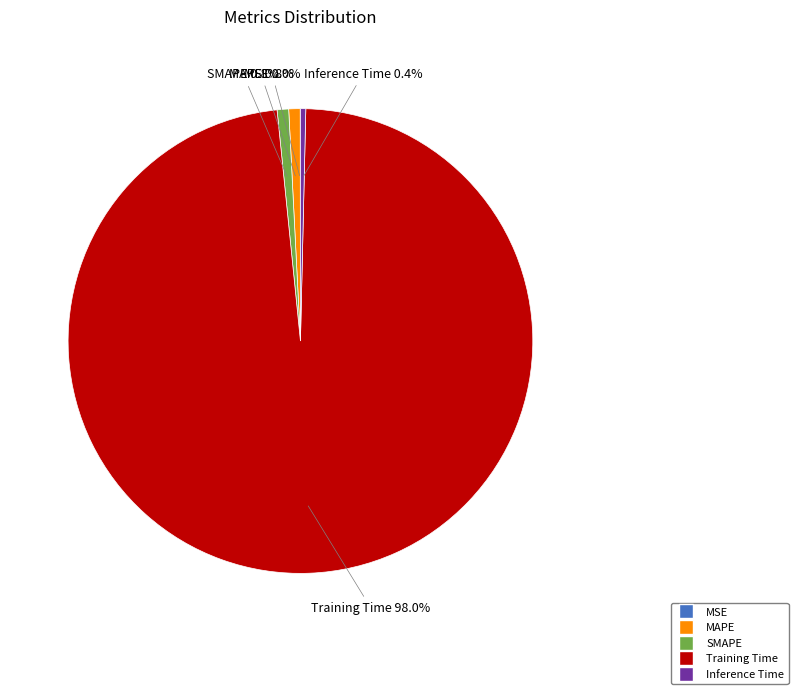

What percentage is NOT represented by SMAPE?

99.2%